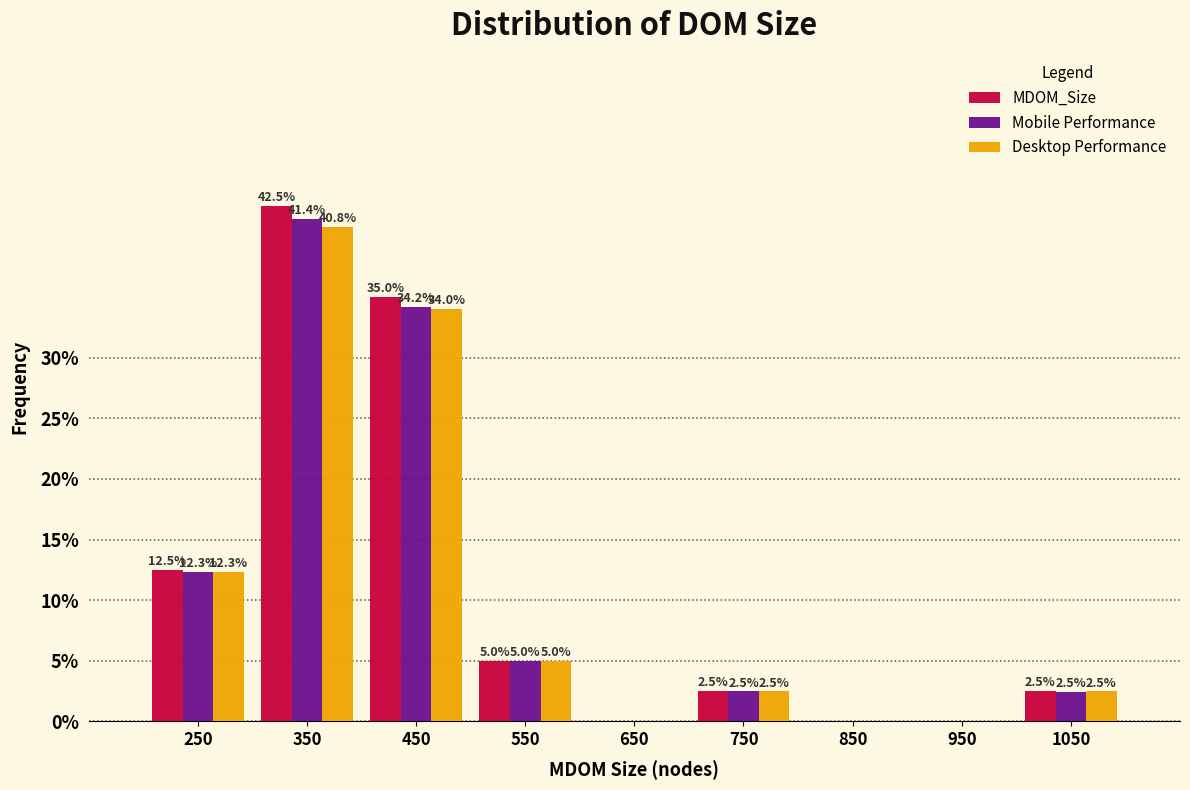

The value of Desktop Performance at 350 is 17.8. True or false?

False